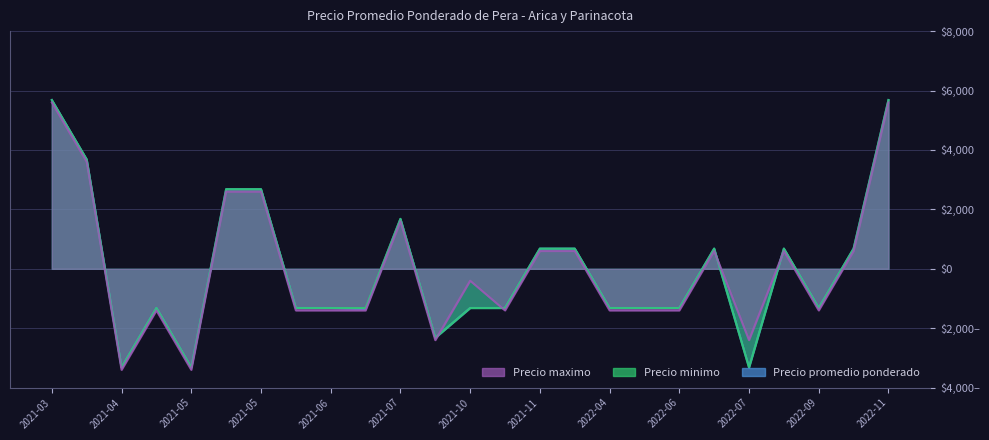

What is the greatest value displayed?

5681.4